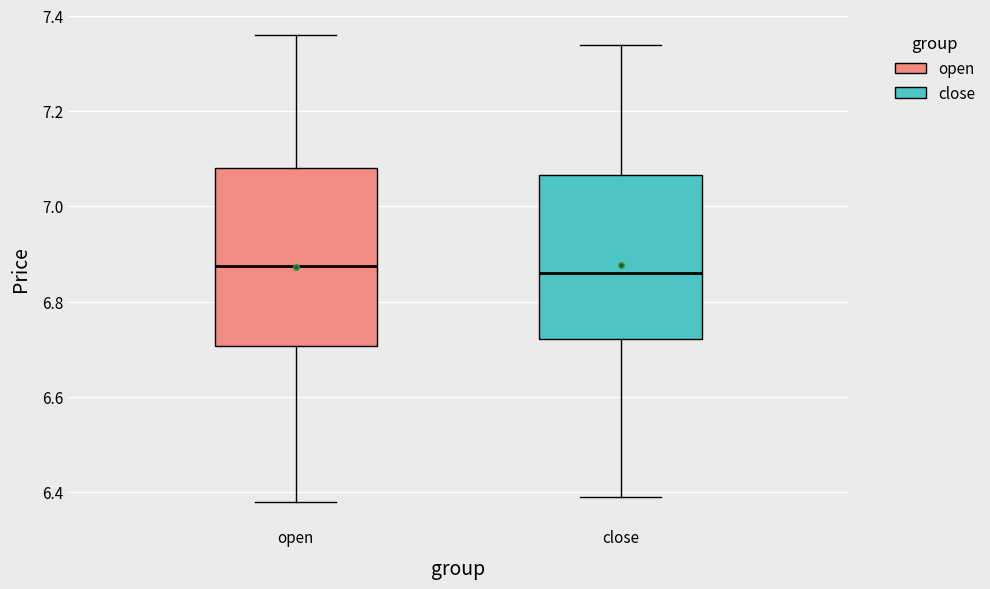

Reading left to right, transcribe this box plot: for each box, give where its median line is, the range the box spans, and where its two whiskers end, as read against the y-axis. The values are not printed on the chart, so give them approximately, as read against the axis.

open: median 6.88, box 6.70 to 7.08, whiskers 6.38 to 7.36
close: median 6.86, box 6.72 to 7.06, whiskers 6.40 to 7.34